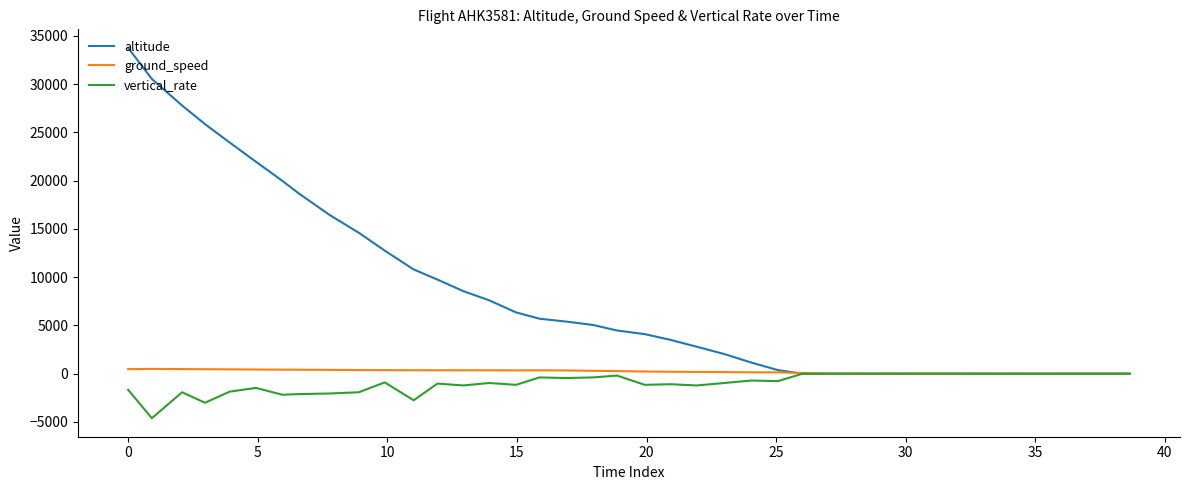

Which series has the largest range (max minus min)?

altitude